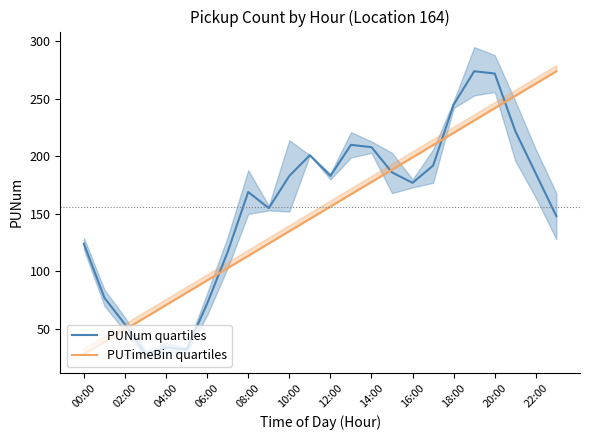

At 00:00, list the series in order from largest to smallest.

PUNum quartiles, PUTimeBin quartiles